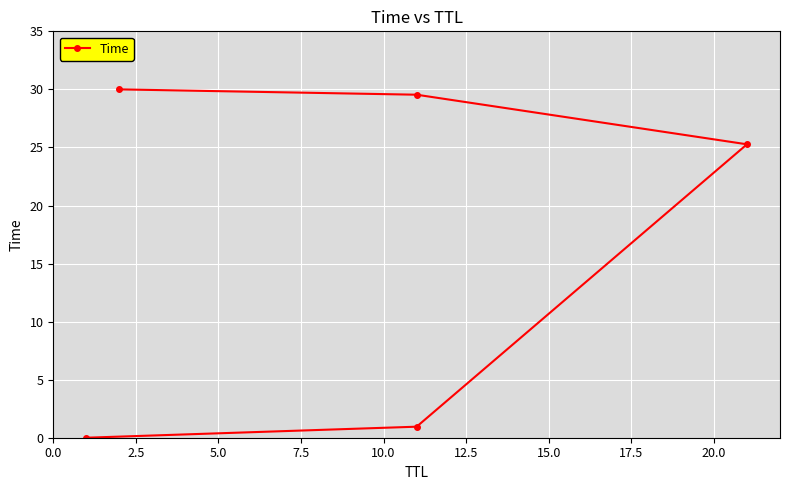

What is the value of the 2nd point from the left?

0.9